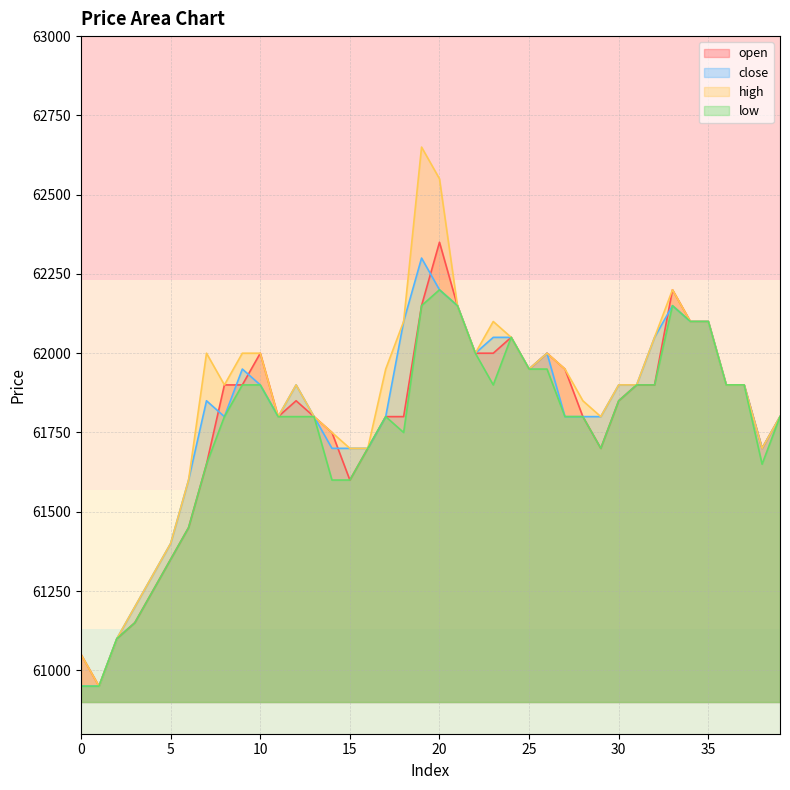

Rank the categories by close value from lowest to highest.

0, 1, 2, 3, 4, 5, 6, 14, 15, 16, 38, 8, 11, 13, 17, 27, 28, 29, 39, 7, 10, 12, 30, 31, 36, 37, 9, 25, 22, 26, 23, 24, 32, 18, 34, 35, 21, 33, 20, 19